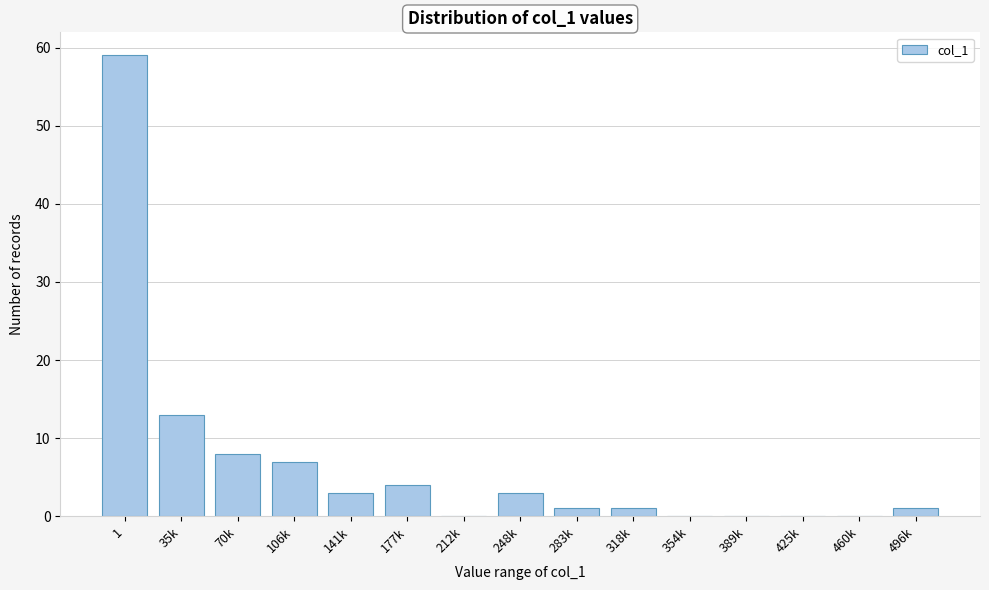

Reading right to left, list all the values displayed in this chart.

496k=1	460k=0	425k=0	389k=0	354k=0	318k=1	283k=1	248k=3	212k=0	177k=4	141k=3	106k=7	70k=8	35k=13	1=59